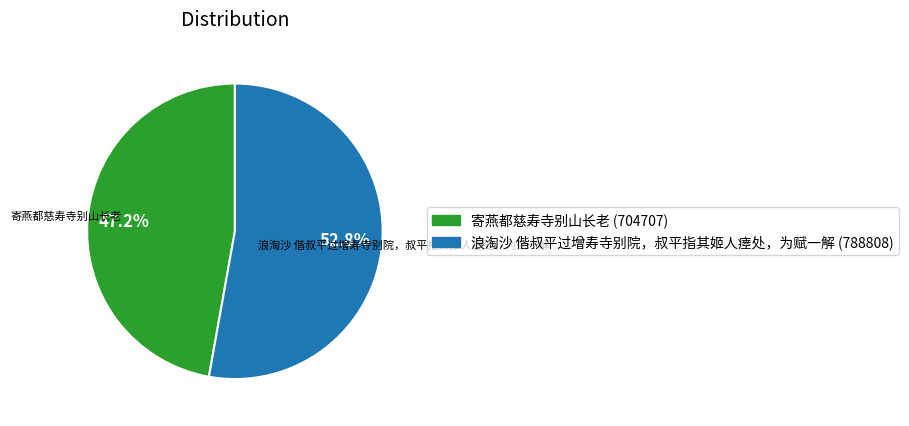

To the nearest percent, what is the difference between the largest and smallest slice percentages?

6%